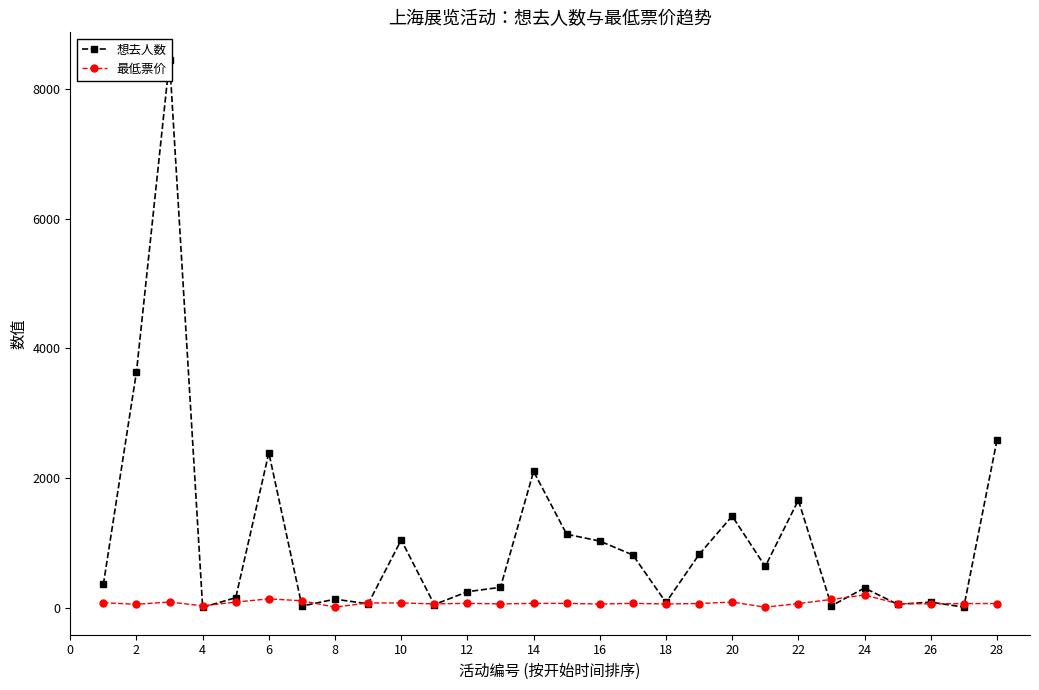

Rank the series by their maximum value, from highest to lowest.

想去人数, 最低票价